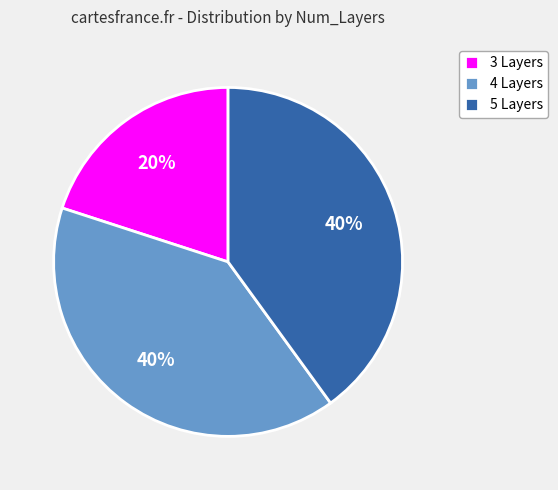

True or false: 5 Layers accounts for 46% of the total.

False